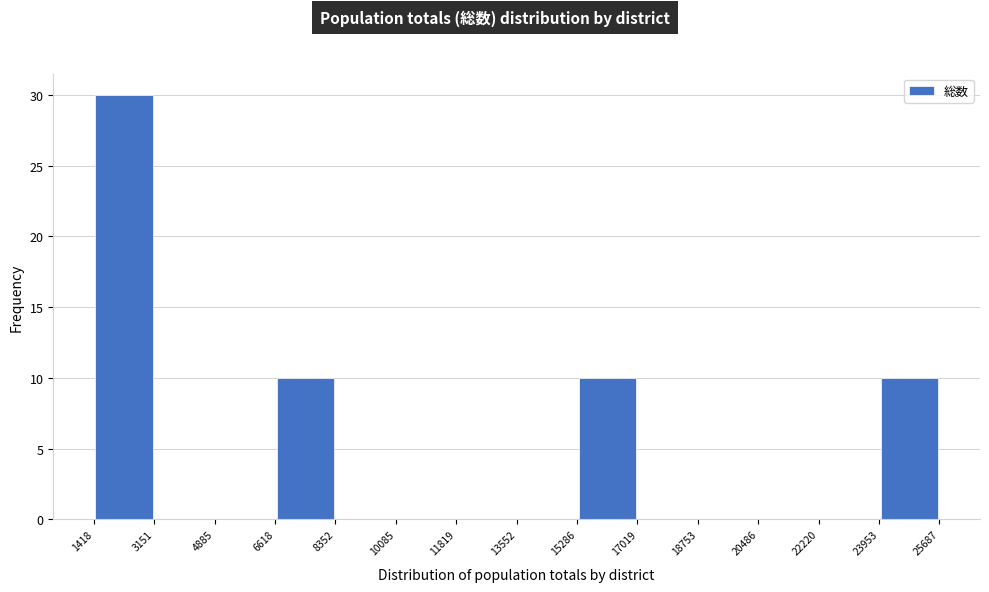

Which range on the x-axis has the tallest bar?

1418 to 3151